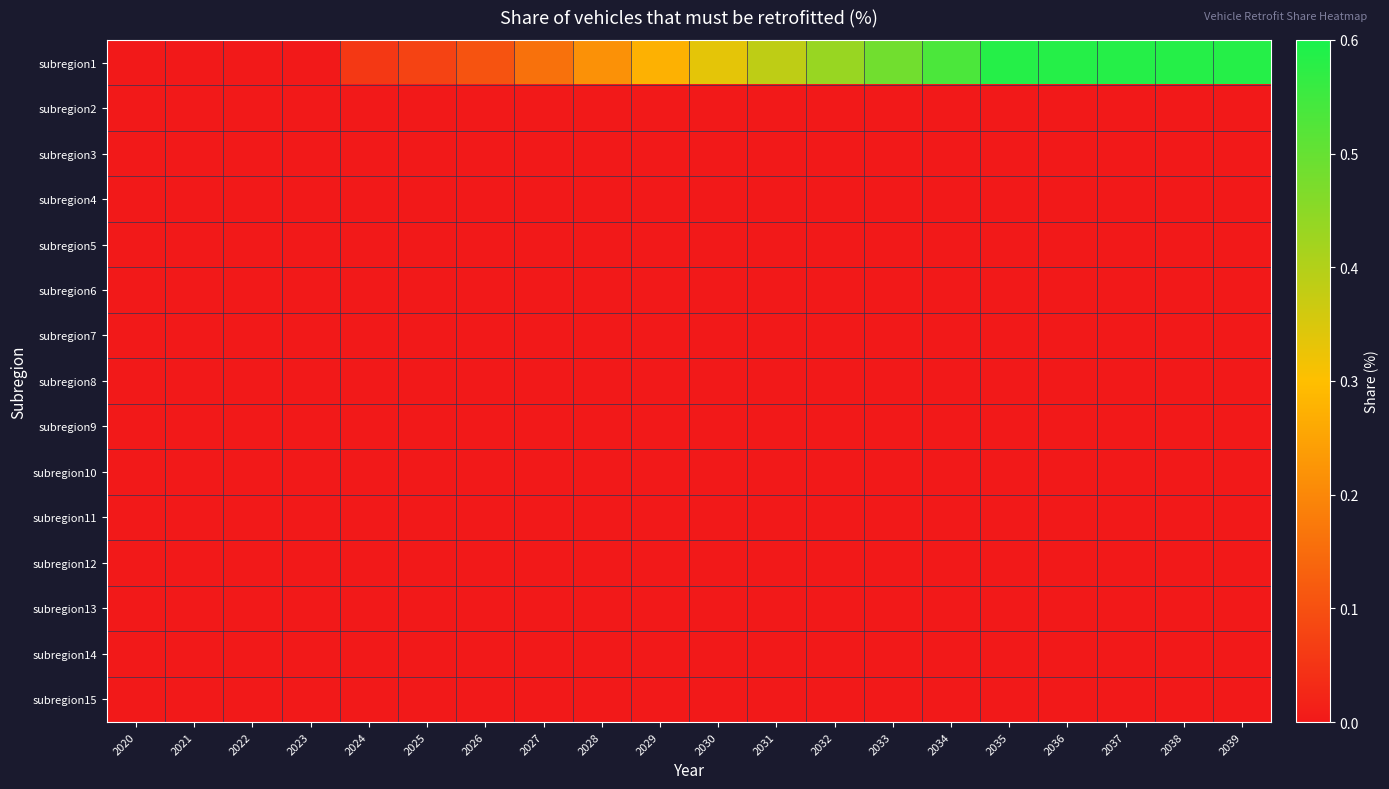

Reading left to right, transcribe all the data shown in this chart.

subregion1: 2020=0.0	2021=0.0	2022=0.0	2023=0.0	2024=0.1	2025=0.1	2026=0.1	2027=0.2	2028=0.2	2029=0.3	2030=0.3	2031=0.4	2032=0.4	2033=0.5	2034=0.5	2035=0.6	2036=0.6	2037=0.6	2038=0.6	2039=0.6
subregion2: 2020=0.0	2021=0.0	2022=0.0	2023=0.0	2024=0.0	2025=0.0	2026=0.0	2027=0.0	2028=0.0	2029=0.0	2030=0.0	2031=0.0	2032=0.0	2033=0.0	2034=0.0	2035=0.0	2036=0.0	2037=0.0	2038=0.0	2039=0.0
subregion3: 2020=0.0	2021=0.0	2022=0.0	2023=0.0	2024=0.0	2025=0.0	2026=0.0	2027=0.0	2028=0.0	2029=0.0	2030=0.0	2031=0.0	2032=0.0	2033=0.0	2034=0.0	2035=0.0	2036=0.0	2037=0.0	2038=0.0	2039=0.0
subregion4: 2020=0.0	2021=0.0	2022=0.0	2023=0.0	2024=0.0	2025=0.0	2026=0.0	2027=0.0	2028=0.0	2029=0.0	2030=0.0	2031=0.0	2032=0.0	2033=0.0	2034=0.0	2035=0.0	2036=0.0	2037=0.0	2038=0.0	2039=0.0
subregion5: 2020=0.0	2021=0.0	2022=0.0	2023=0.0	2024=0.0	2025=0.0	2026=0.0	2027=0.0	2028=0.0	2029=0.0	2030=0.0	2031=0.0	2032=0.0	2033=0.0	2034=0.0	2035=0.0	2036=0.0	2037=0.0	2038=0.0	2039=0.0
subregion6: 2020=0.0	2021=0.0	2022=0.0	2023=0.0	2024=0.0	2025=0.0	2026=0.0	2027=0.0	2028=0.0	2029=0.0	2030=0.0	2031=0.0	2032=0.0	2033=0.0	2034=0.0	2035=0.0	2036=0.0	2037=0.0	2038=0.0	2039=0.0
subregion7: 2020=0.0	2021=0.0	2022=0.0	2023=0.0	2024=0.0	2025=0.0	2026=0.0	2027=0.0	2028=0.0	2029=0.0	2030=0.0	2031=0.0	2032=0.0	2033=0.0	2034=0.0	2035=0.0	2036=0.0	2037=0.0	2038=0.0	2039=0.0
subregion8: 2020=0.0	2021=0.0	2022=0.0	2023=0.0	2024=0.0	2025=0.0	2026=0.0	2027=0.0	2028=0.0	2029=0.0	2030=0.0	2031=0.0	2032=0.0	2033=0.0	2034=0.0	2035=0.0	2036=0.0	2037=0.0	2038=0.0	2039=0.0
subregion9: 2020=0.0	2021=0.0	2022=0.0	2023=0.0	2024=0.0	2025=0.0	2026=0.0	2027=0.0	2028=0.0	2029=0.0	2030=0.0	2031=0.0	2032=0.0	2033=0.0	2034=0.0	2035=0.0	2036=0.0	2037=0.0	2038=0.0	2039=0.0
subregion10: 2020=0.0	2021=0.0	2022=0.0	2023=0.0	2024=0.0	2025=0.0	2026=0.0	2027=0.0	2028=0.0	2029=0.0	2030=0.0	2031=0.0	2032=0.0	2033=0.0	2034=0.0	2035=0.0	2036=0.0	2037=0.0	2038=0.0	2039=0.0
subregion11: 2020=0.0	2021=0.0	2022=0.0	2023=0.0	2024=0.0	2025=0.0	2026=0.0	2027=0.0	2028=0.0	2029=0.0	2030=0.0	2031=0.0	2032=0.0	2033=0.0	2034=0.0	2035=0.0	2036=0.0	2037=0.0	2038=0.0	2039=0.0
subregion12: 2020=0.0	2021=0.0	2022=0.0	2023=0.0	2024=0.0	2025=0.0	2026=0.0	2027=0.0	2028=0.0	2029=0.0	2030=0.0	2031=0.0	2032=0.0	2033=0.0	2034=0.0	2035=0.0	2036=0.0	2037=0.0	2038=0.0	2039=0.0
subregion13: 2020=0.0	2021=0.0	2022=0.0	2023=0.0	2024=0.0	2025=0.0	2026=0.0	2027=0.0	2028=0.0	2029=0.0	2030=0.0	2031=0.0	2032=0.0	2033=0.0	2034=0.0	2035=0.0	2036=0.0	2037=0.0	2038=0.0	2039=0.0
subregion14: 2020=0.0	2021=0.0	2022=0.0	2023=0.0	2024=0.0	2025=0.0	2026=0.0	2027=0.0	2028=0.0	2029=0.0	2030=0.0	2031=0.0	2032=0.0	2033=0.0	2034=0.0	2035=0.0	2036=0.0	2037=0.0	2038=0.0	2039=0.0
subregion15: 2020=0.0	2021=0.0	2022=0.0	2023=0.0	2024=0.0	2025=0.0	2026=0.0	2027=0.0	2028=0.0	2029=0.0	2030=0.0	2031=0.0	2032=0.0	2033=0.0	2034=0.0	2035=0.0	2036=0.0	2037=0.0	2038=0.0	2039=0.0